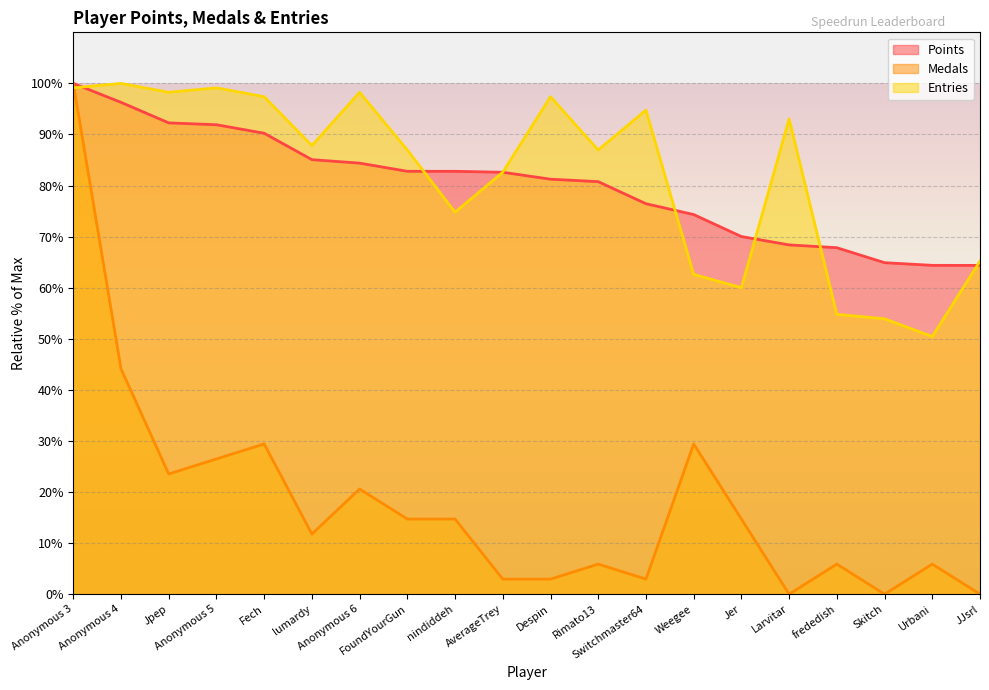

Is the value of Entries at Switchmaster64 greater than the value of Medals at Urbani?

Yes